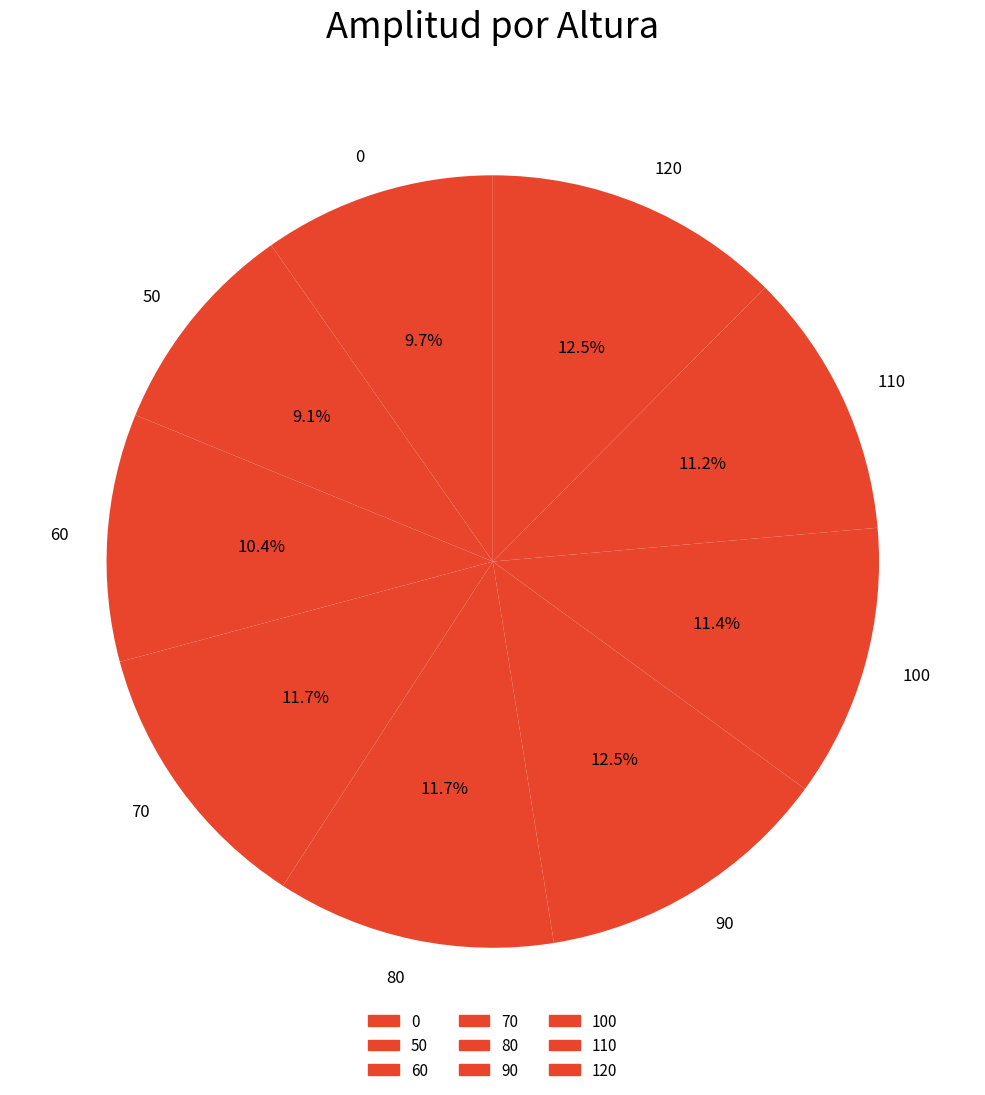

The 110 slice represents 22% of the pie. True or false?

False